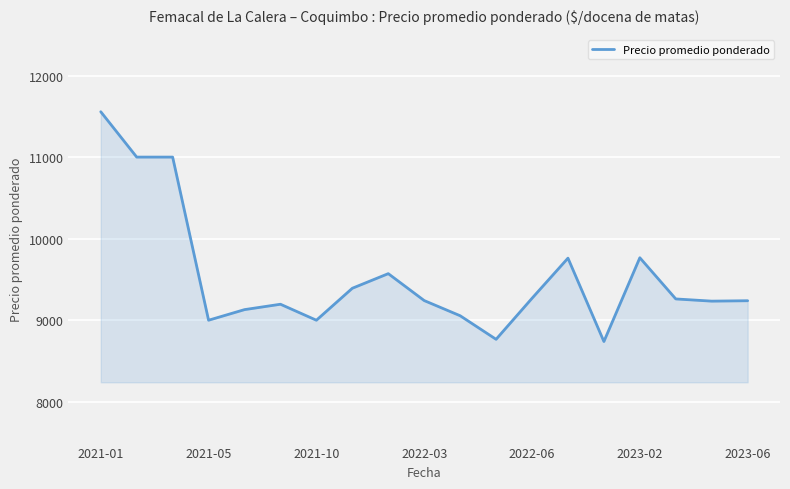

What is the maximum value shown in the chart?

11556